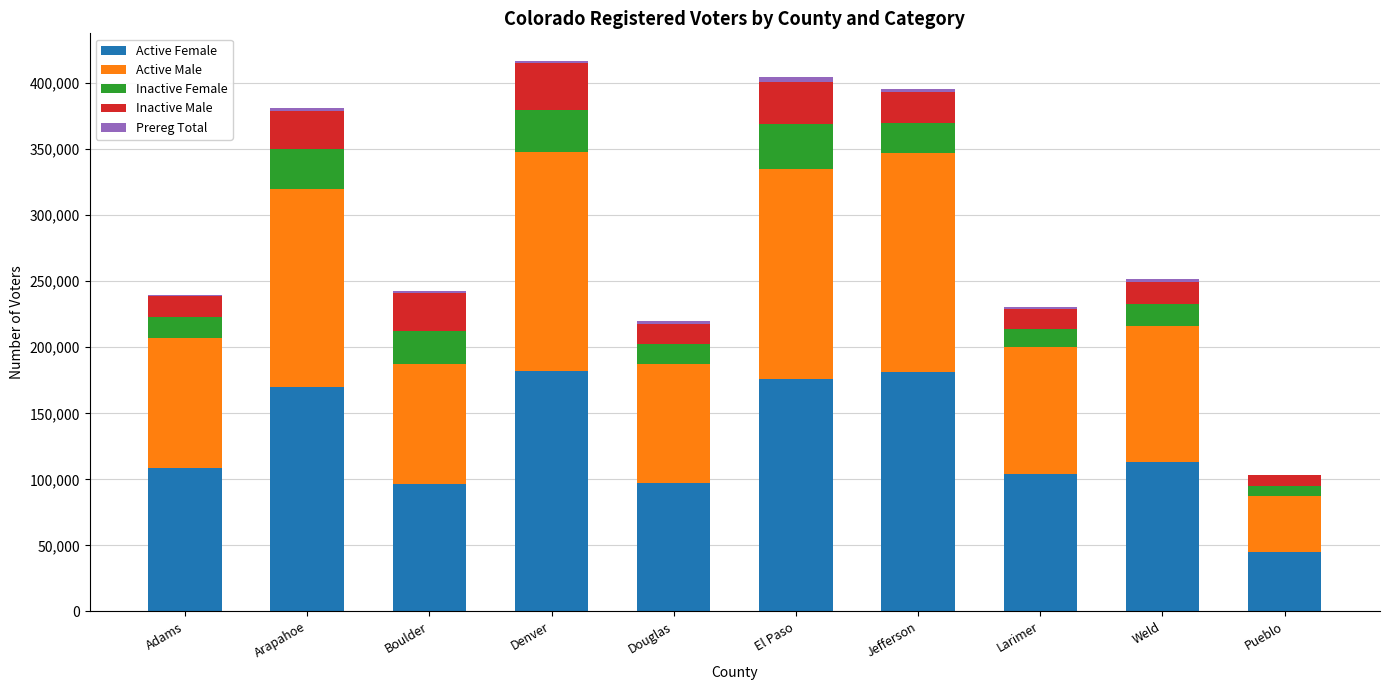

True or false: Active Female has a value of 181222 at Jefferson.

True